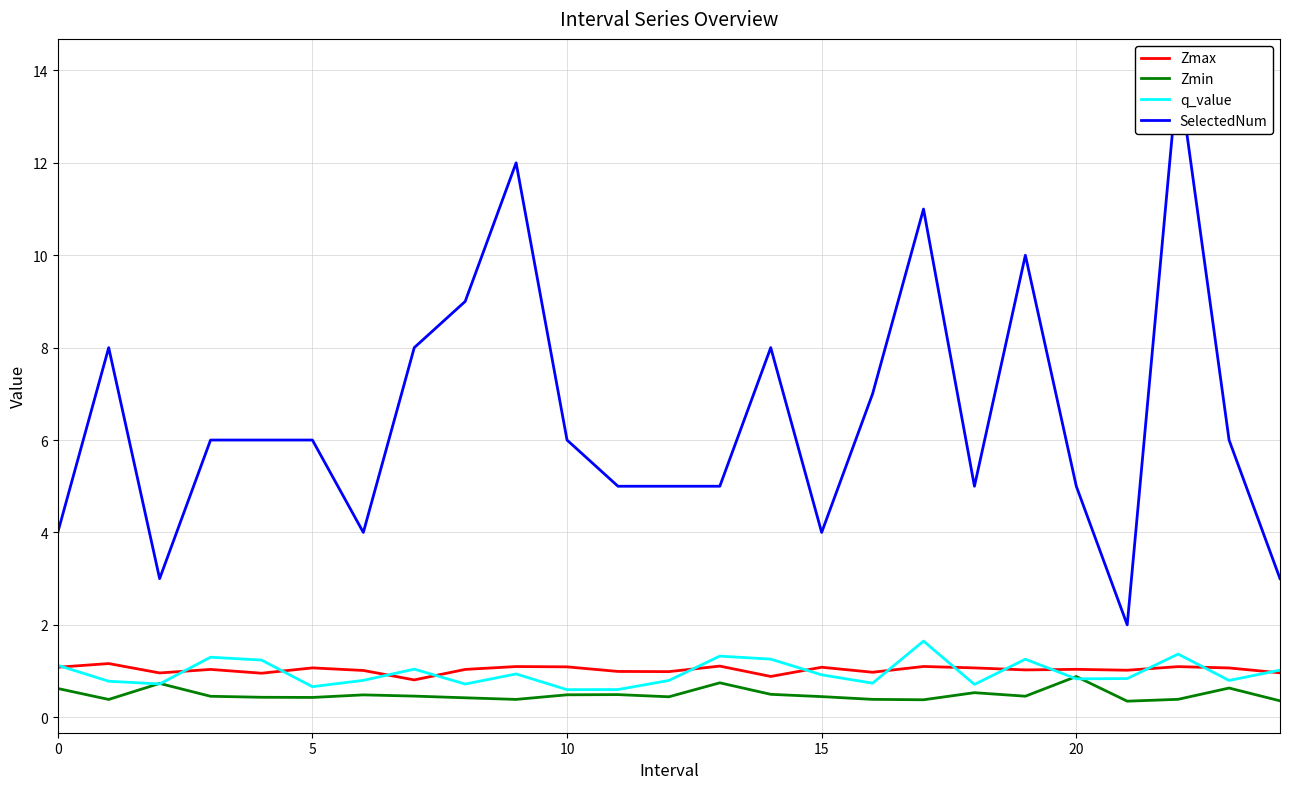

Is it true that Zmin equals 0.9 at 20?

True